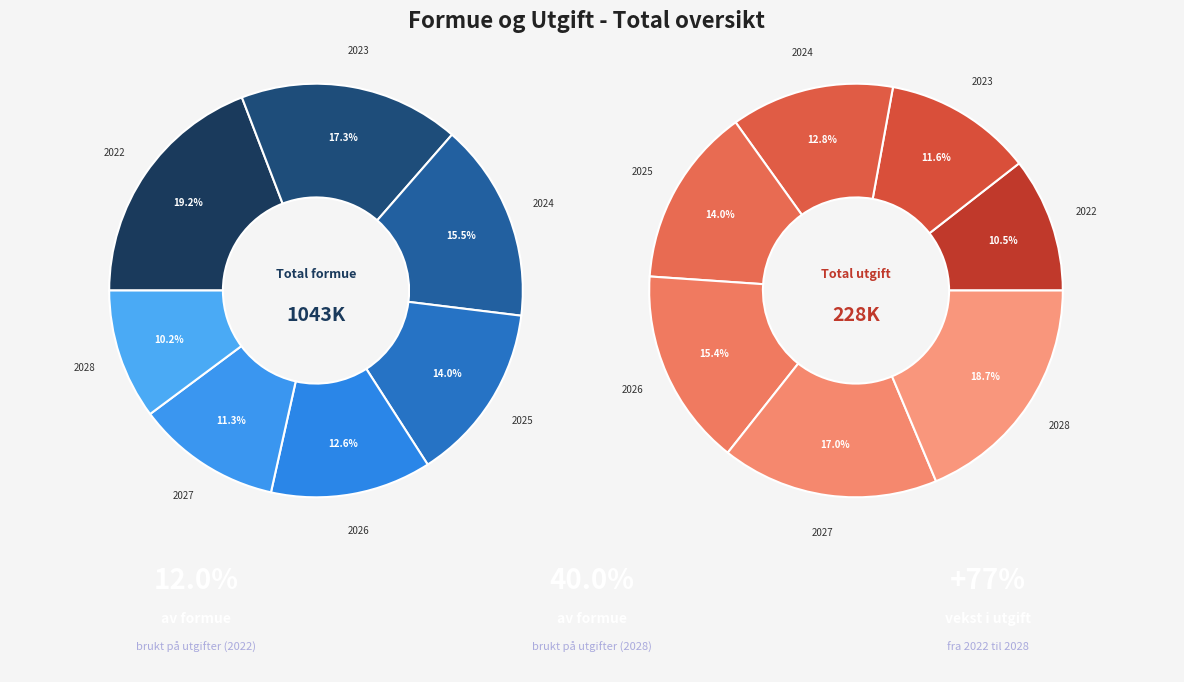

Is it true that 2026 is 21% of the pie?

False